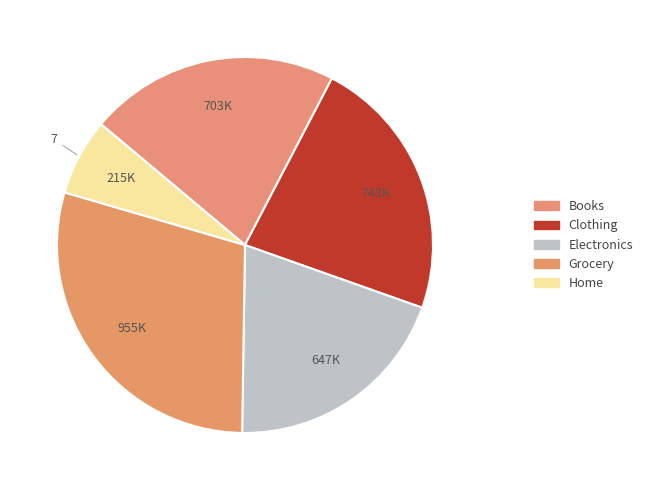

How many segments does this pie chart have?

5